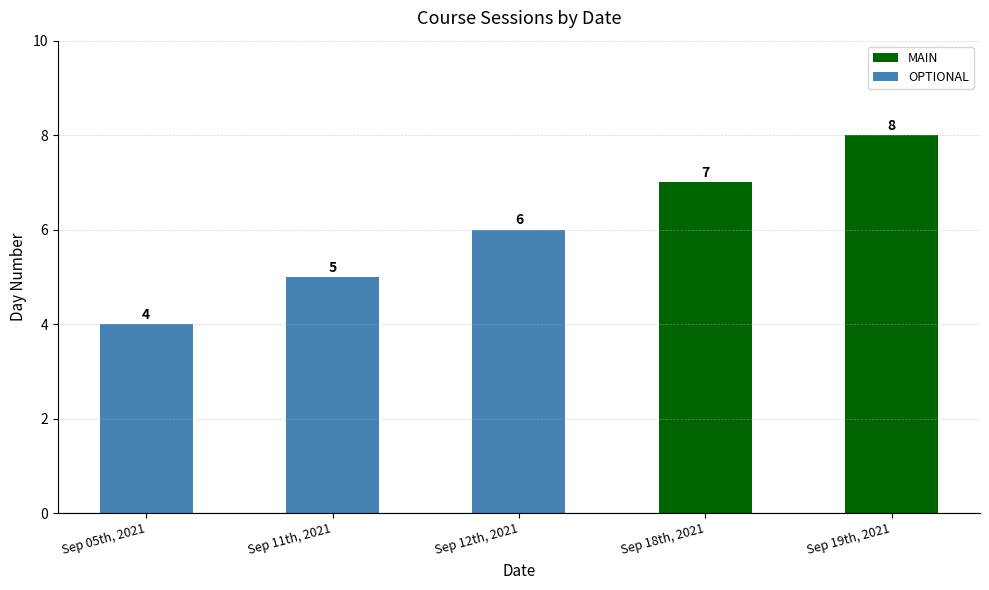

At which label is the value closest to 6?

Sep 12th, 2021